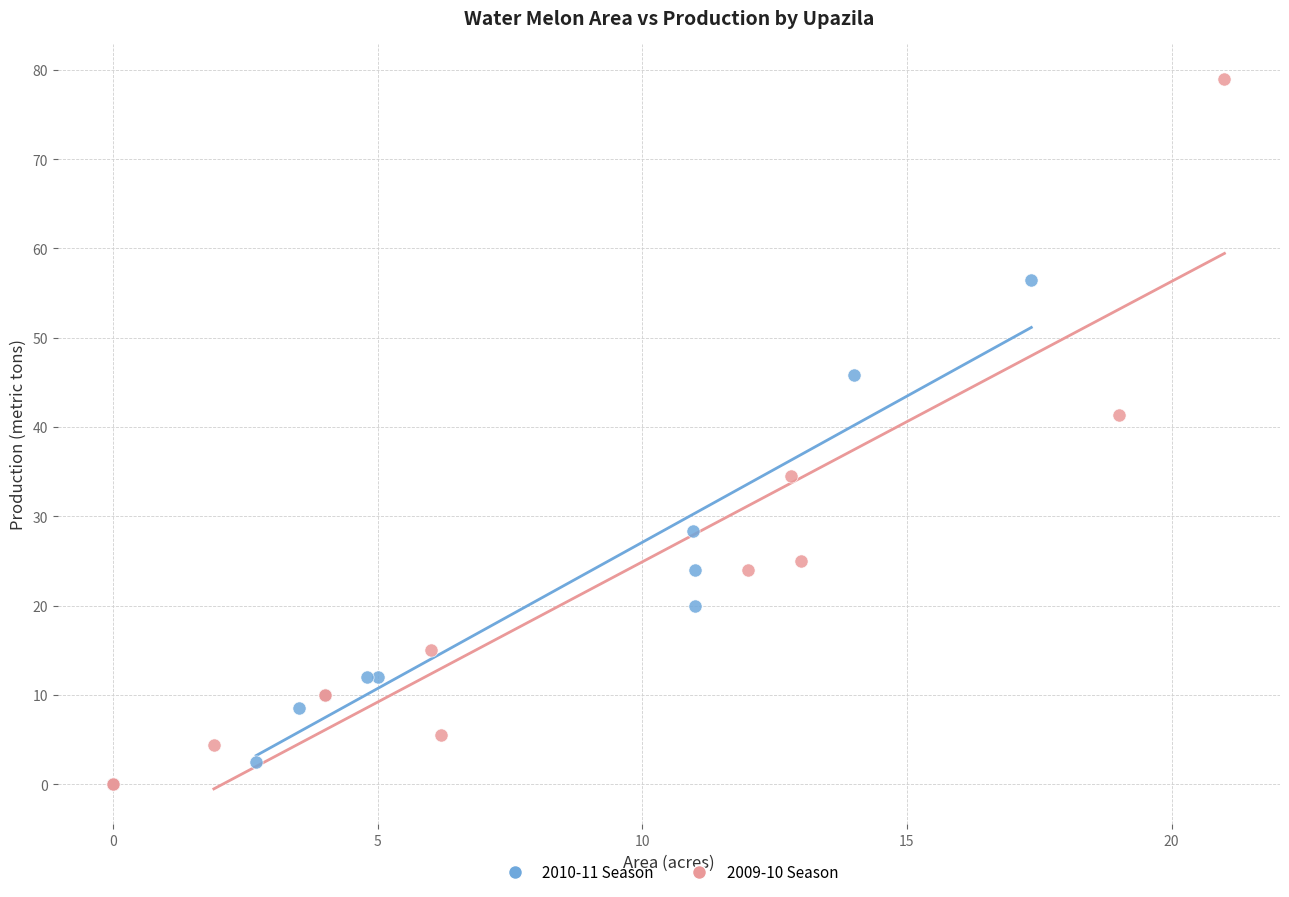

Which series reaches the maximum Y coordinate?

2009-10 Season